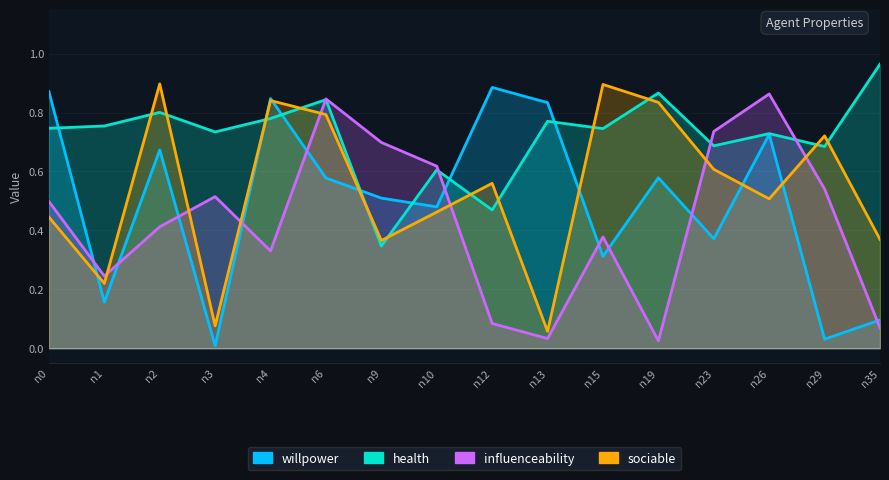

At how many categories does at least one series exceed 0?

16